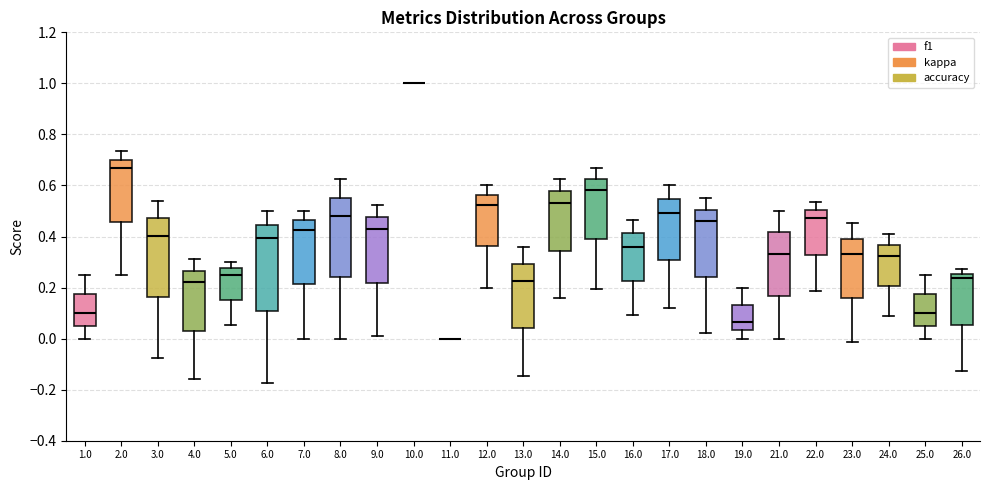

Comparing the boxes themselves (not the whiskers), which one is the tallest?

6.0